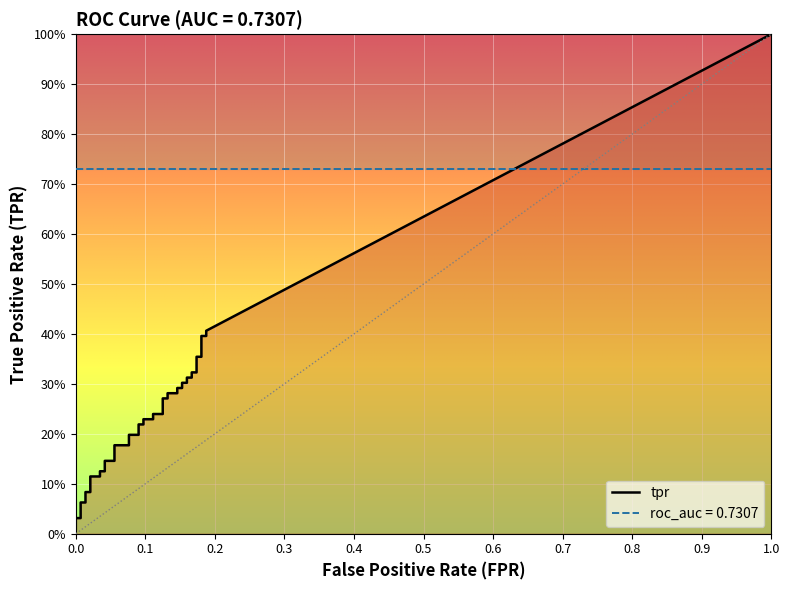

True or false: roc_auc has more than 0 interior local peaks.

False